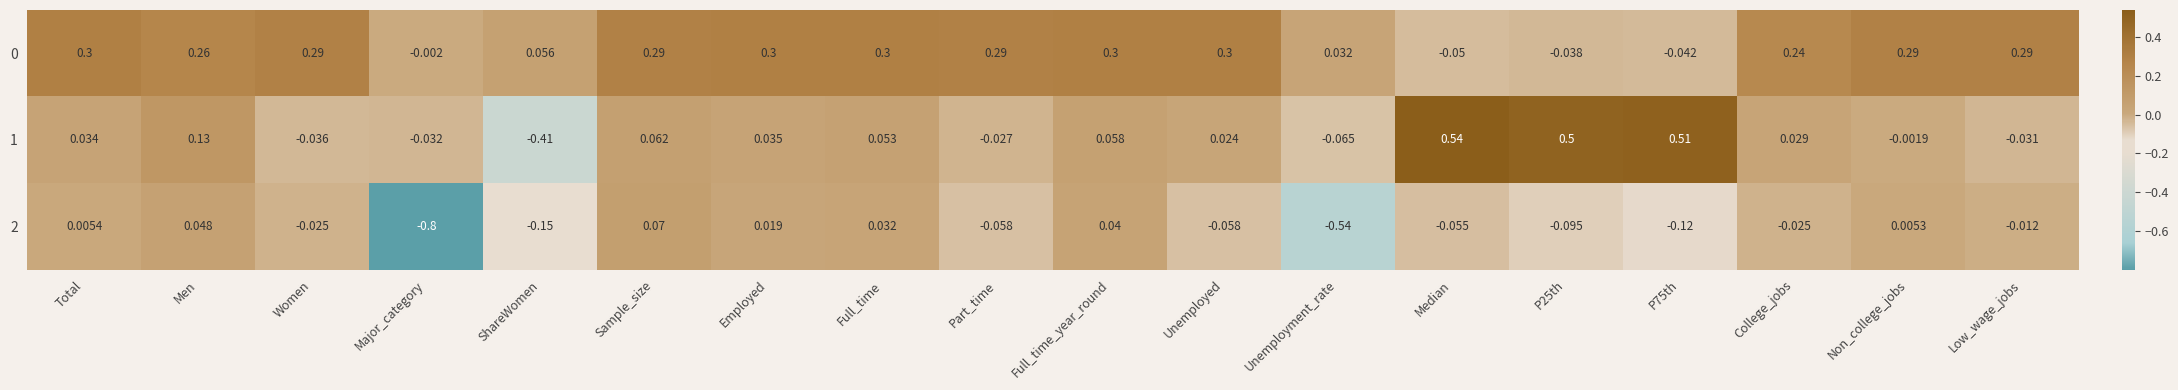

At how many categories does at least one series exceed 0?

17